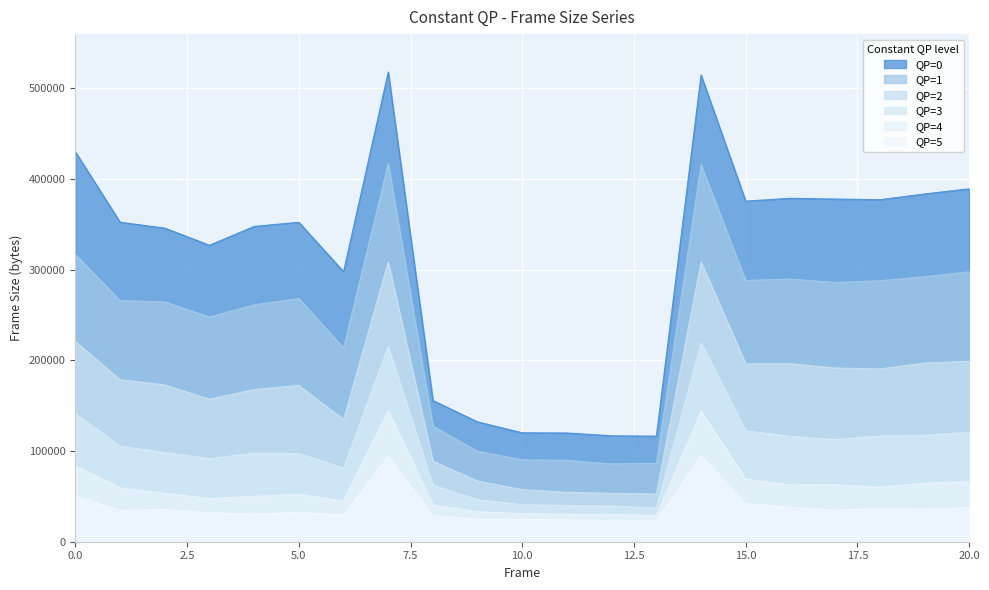

Rank the categories by QP=5 value from highest to lowest.

14, 7, 0, 15, 16, 20, 18, 19, 2, 17, 1, 5, 3, 4, 6, 8, 9, 10, 11, 13, 12